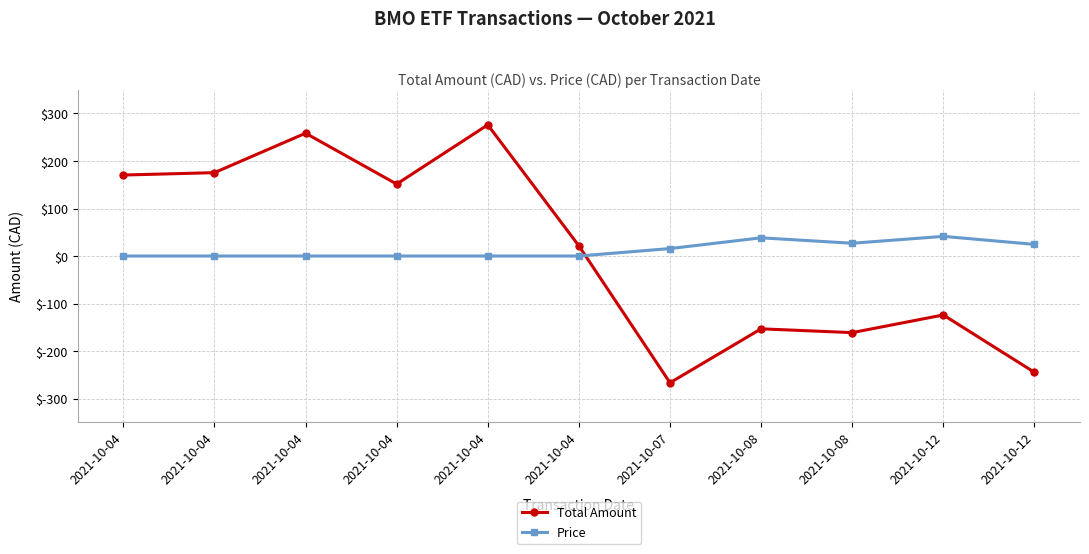

Reading right to left, transcribe all the data shown in this chart.

Total Amount: 2021-10-12=-244.8	2021-10-12=-124.0	2021-10-08=-161.2	2021-10-08=-153.2	2021-10-07=-266.7	2021-10-04=21.4	2021-10-04=276.0	2021-10-04=151.4	2021-10-04=258.4	2021-10-04=175.4	2021-10-04=170.4
Price: 2021-10-12=24.5	2021-10-12=41.4	2021-10-08=26.9	2021-10-08=38.3	2021-10-07=15.7	2021-10-04=0.0	2021-10-04=0.0	2021-10-04=0.0	2021-10-04=0.0	2021-10-04=0.0	2021-10-04=0.0